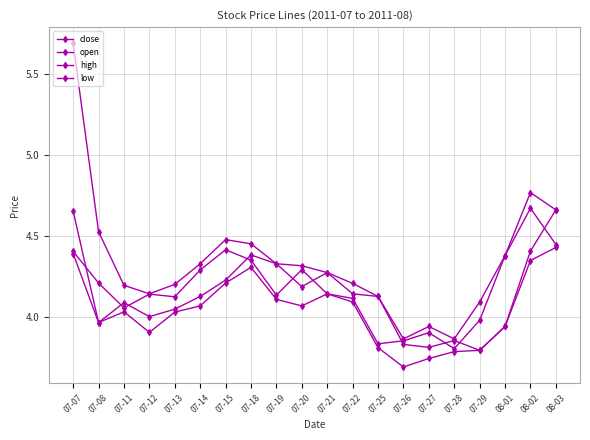

List the labels in order of close value, largest first.

08-02, 08-03, 07-15, 07-07, 08-01, 07-18, 07-20, 07-14, 07-08, 07-21, 07-12, 07-19, 07-13, 07-22, 07-11, 07-29, 07-27, 07-26, 07-25, 07-28